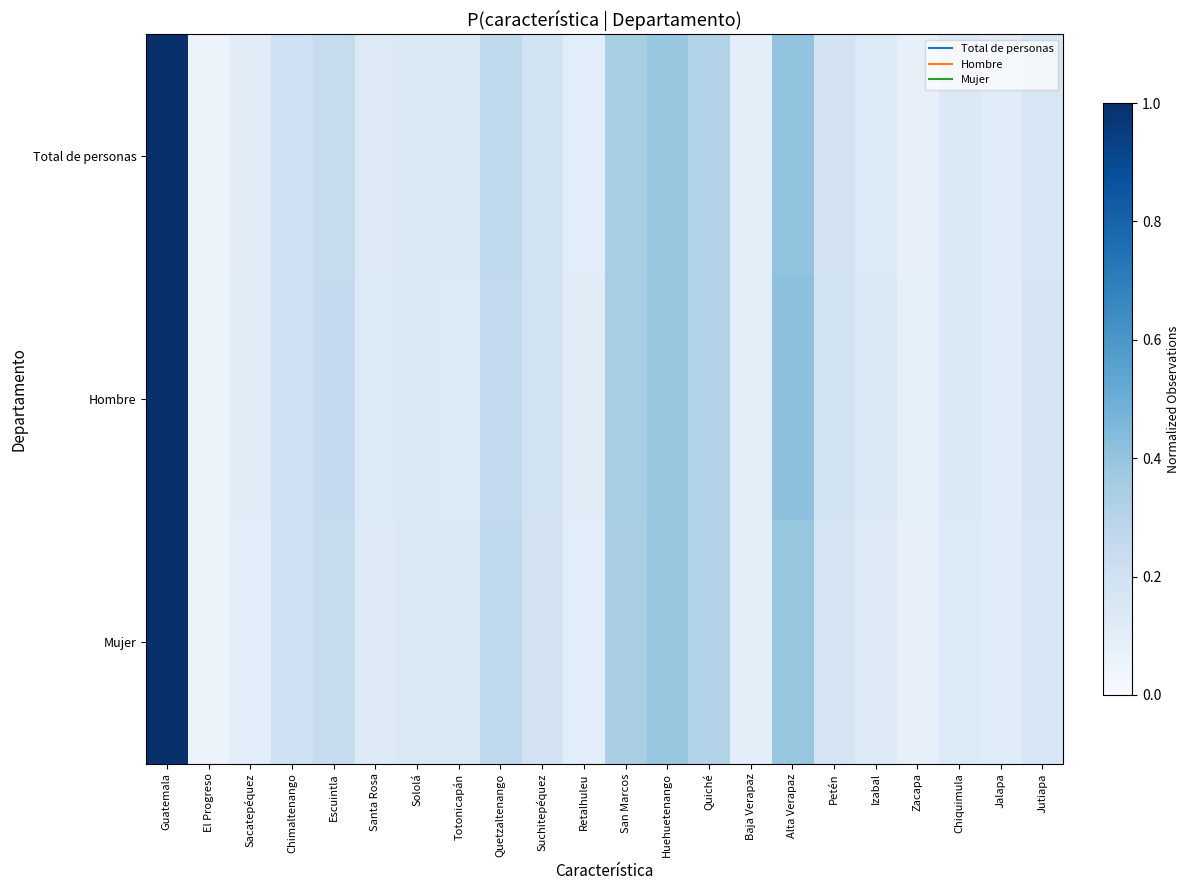

What is the total value across all series at Quetzaltenango?

0.8